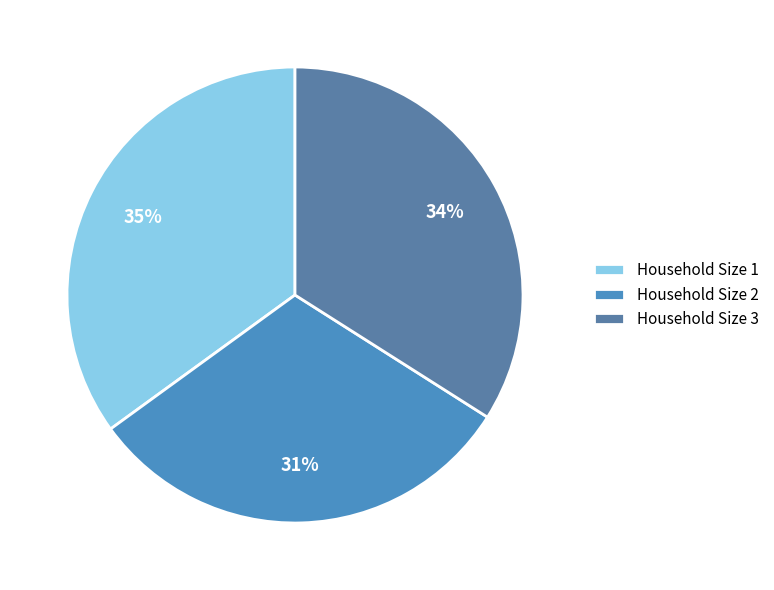

How many slices are in this pie chart?

3